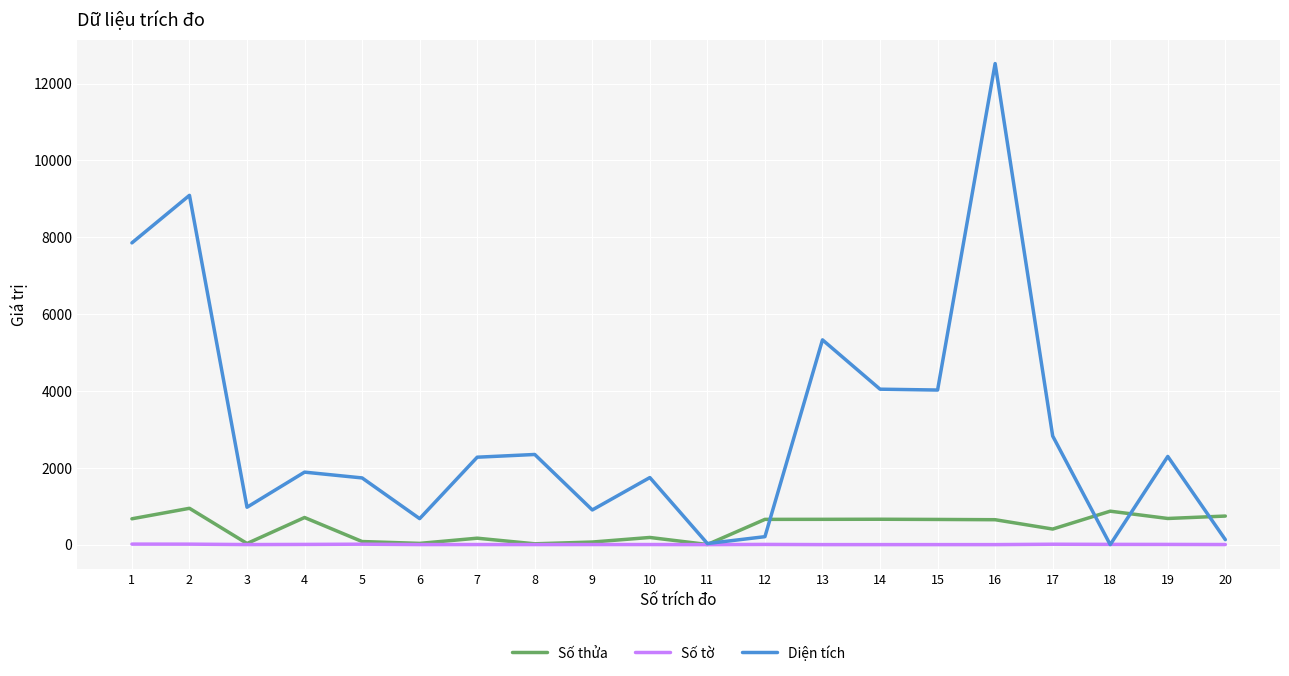

At how many categories does at least one series exceed 5208?

4